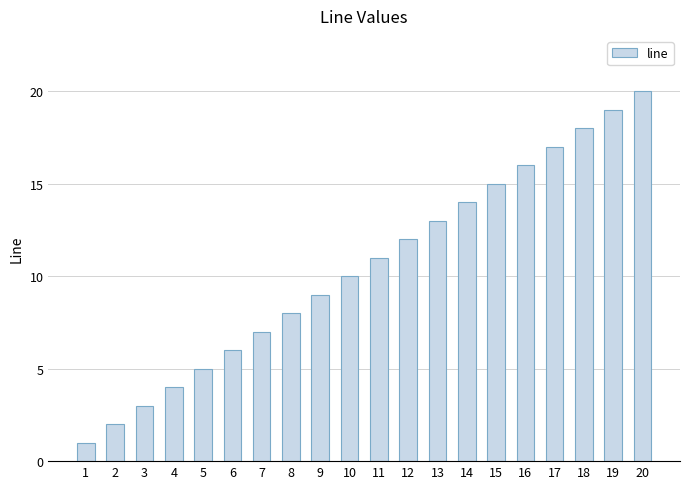

Between 20 and 9, which is larger?

20